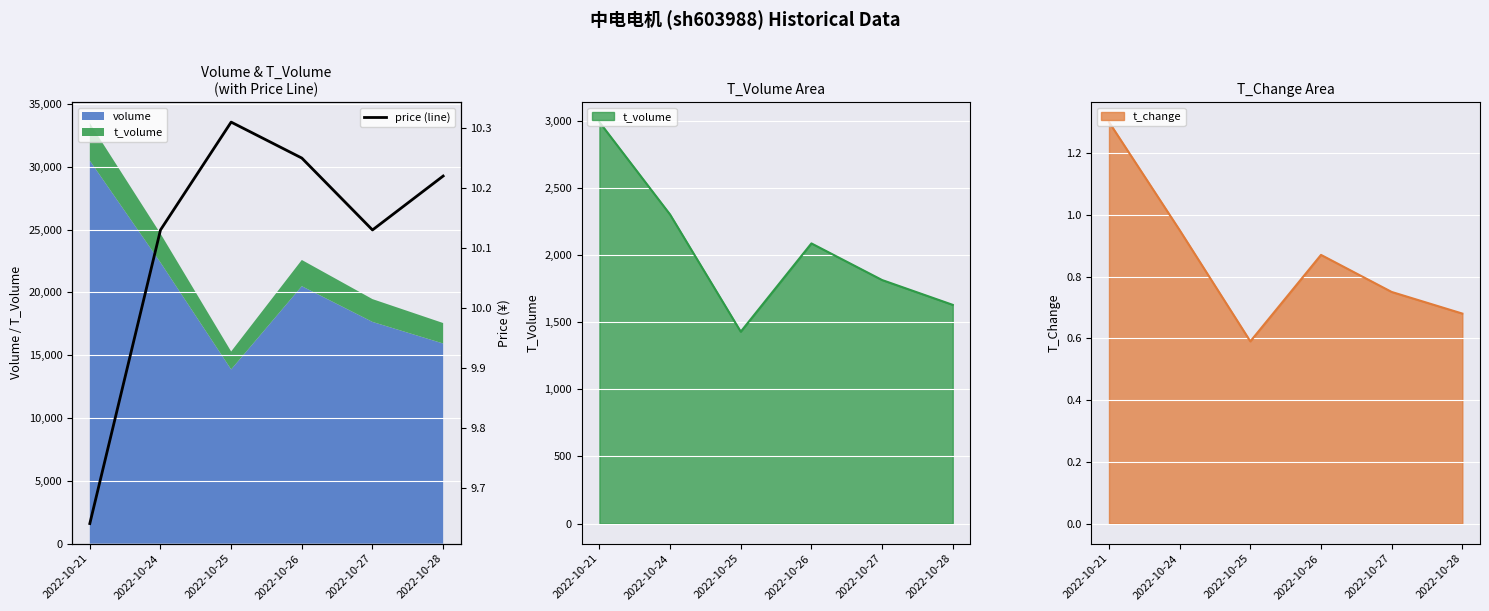

How many categories are shown in the chart?

6